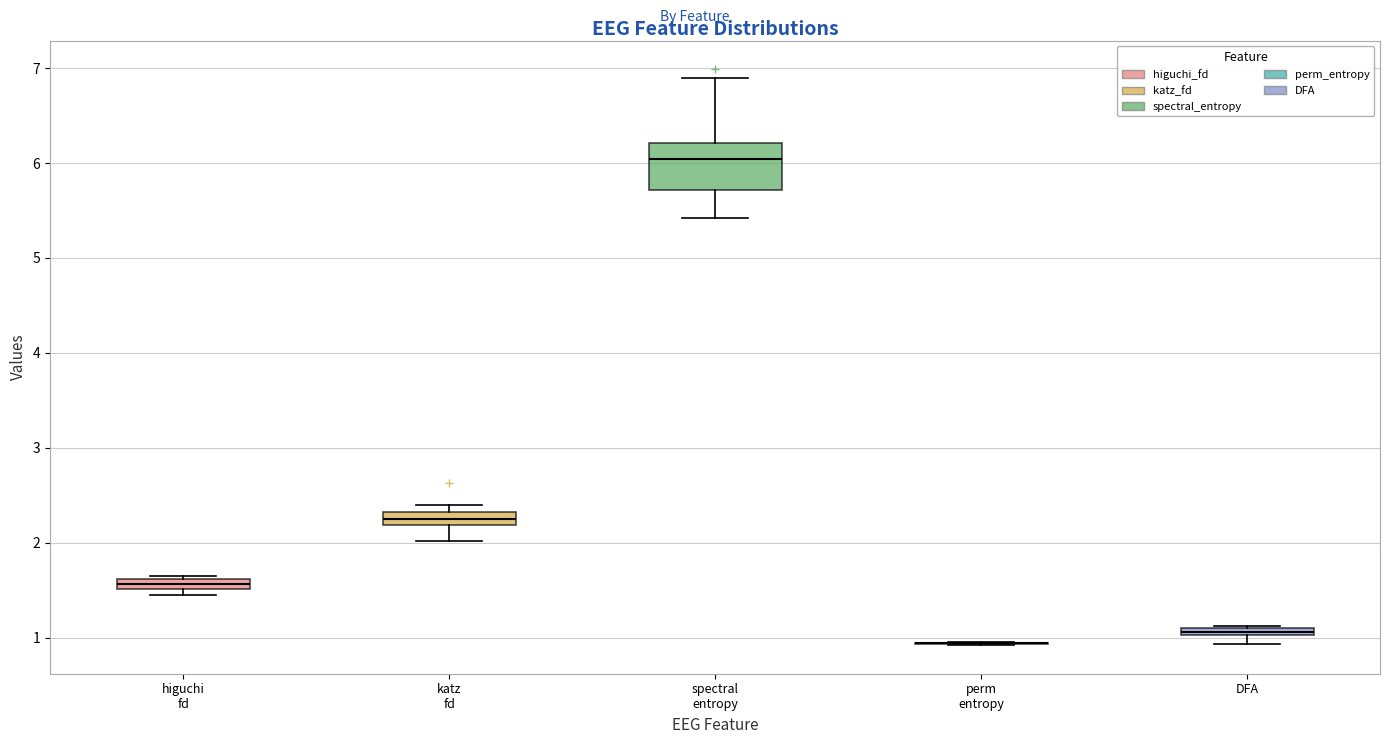

Where is the upper edge of the box for higuchi fd on the y-axis? The values are not printed on the chart, so give them approximately, as read against the axis.

1.6